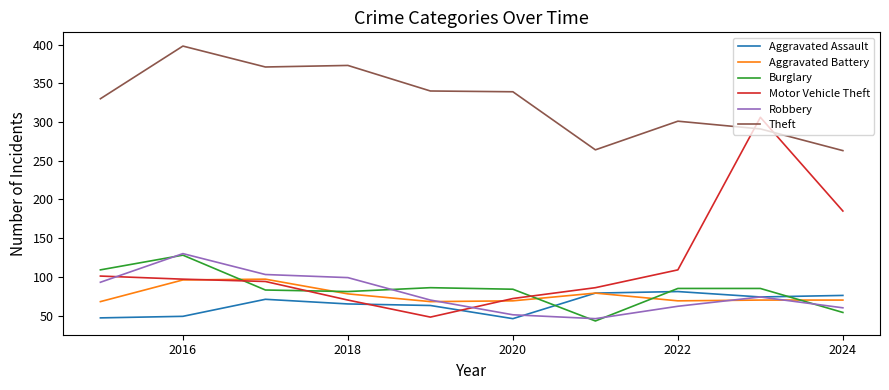

Which series has the largest total across all categories?

Theft